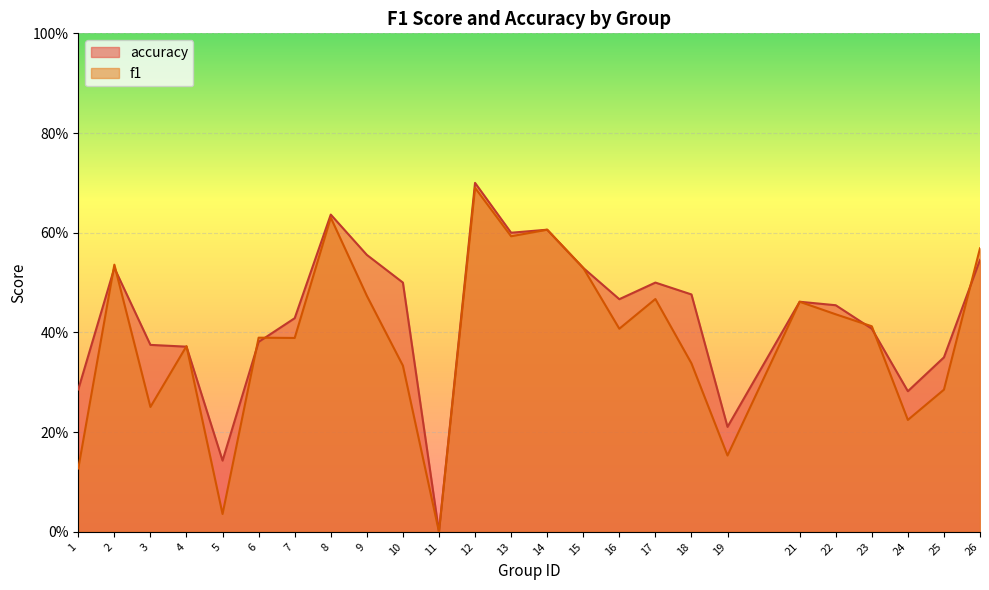

How many lines are shown in the chart?

2